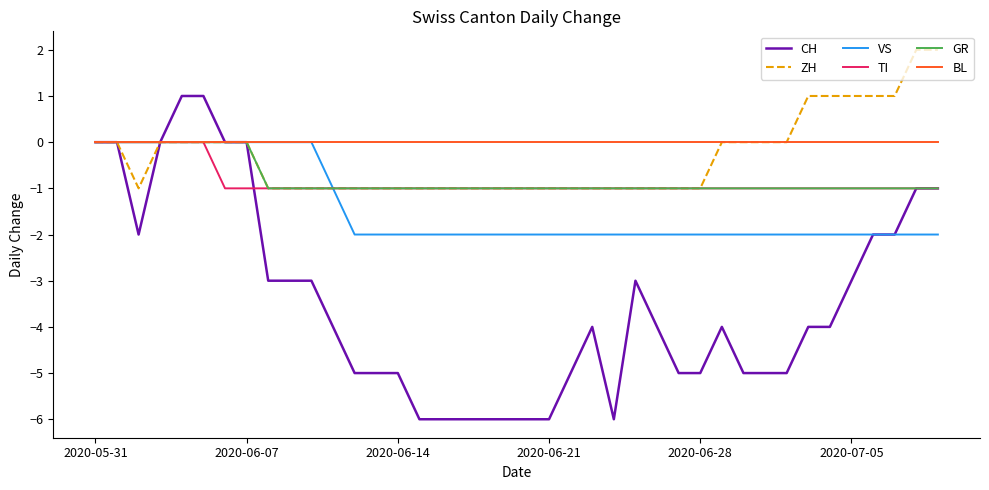

What is the smallest value displayed?

-6